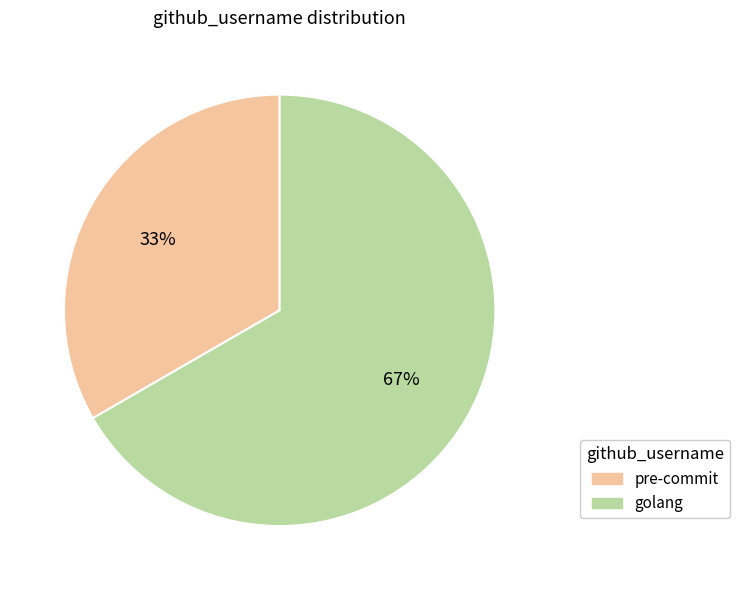

Do golang and pre-commit together represent more than half of the pie?

Yes